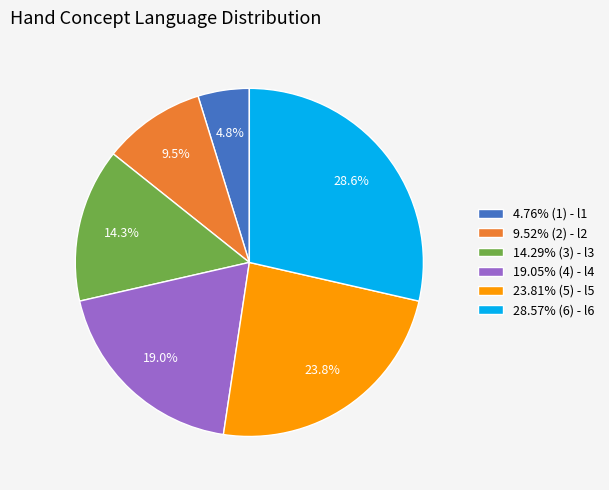

Does 23.81% (5) - l5 account for over 50% of the chart?

No